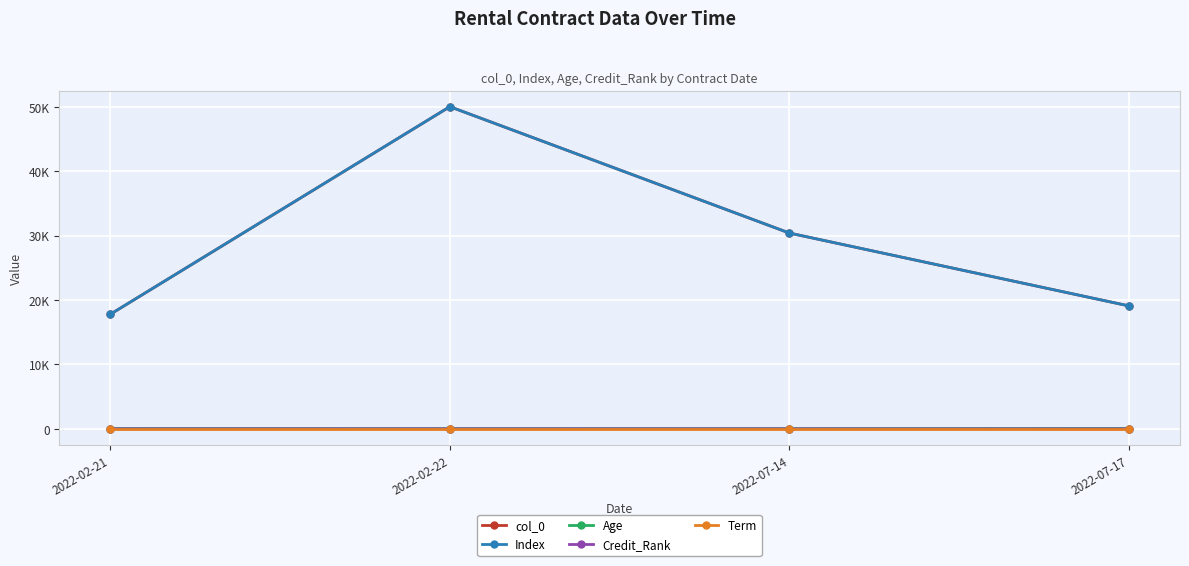

True or false: Age and Credit_Rank intersect in this chart.

False